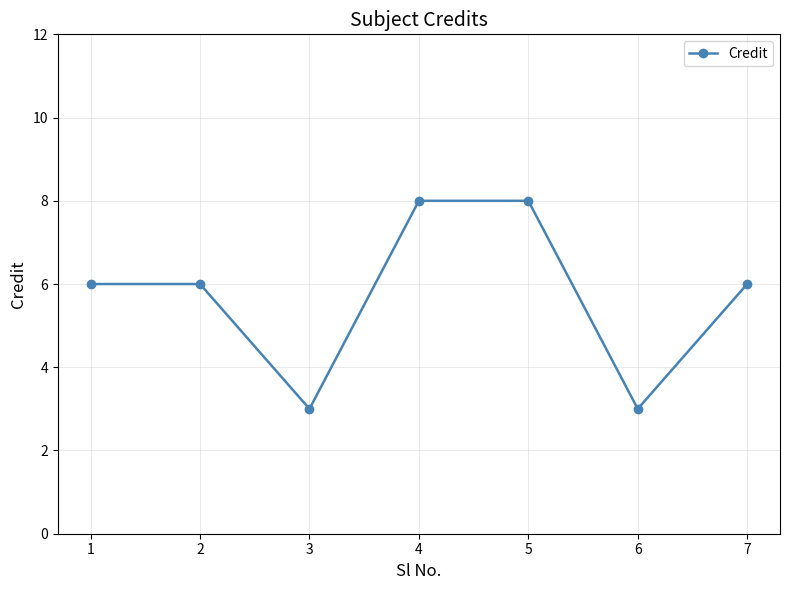

What is the ratio of the value at 2 to the value at 6?

2.0